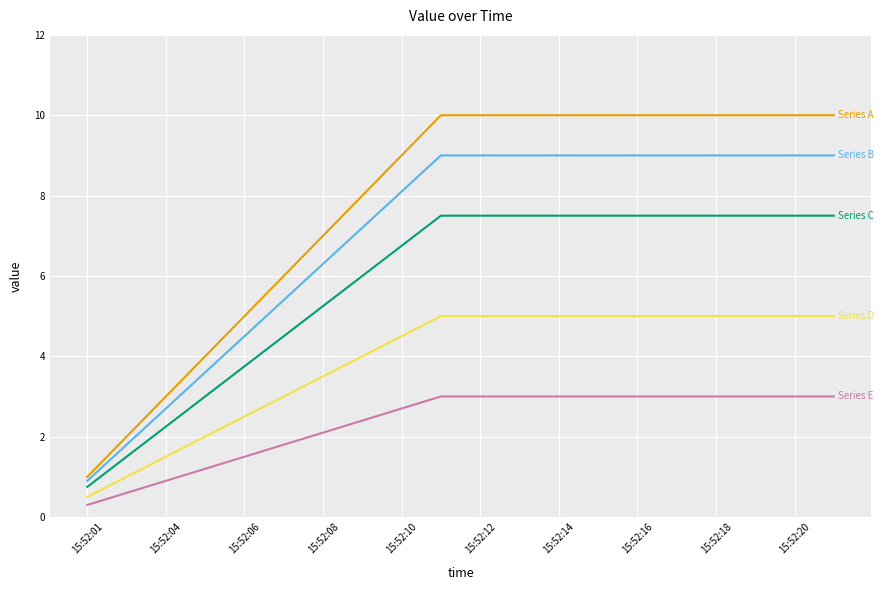

How many series are shown in this chart?

5